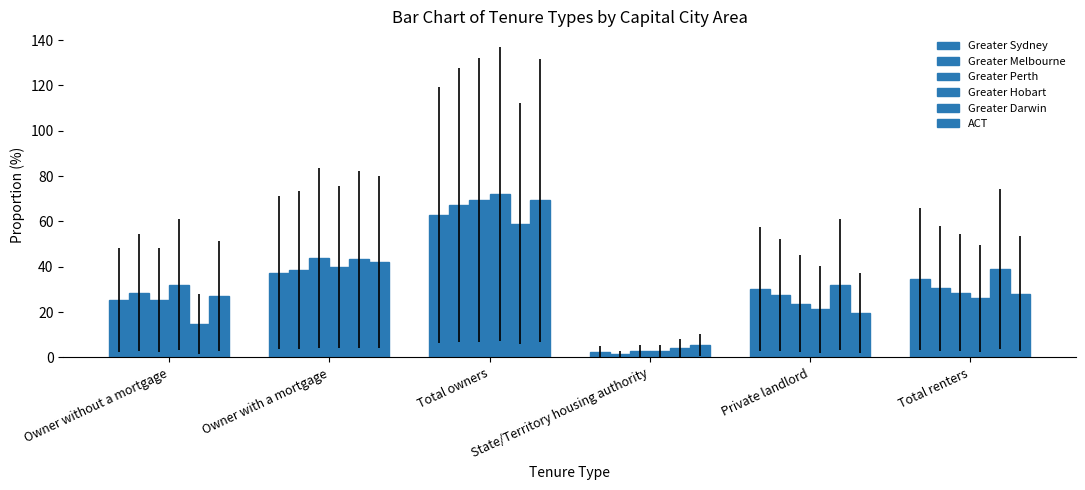

What is the difference between the Greater Melbourne values at Owner with a mortgage and Total owners?

28.6